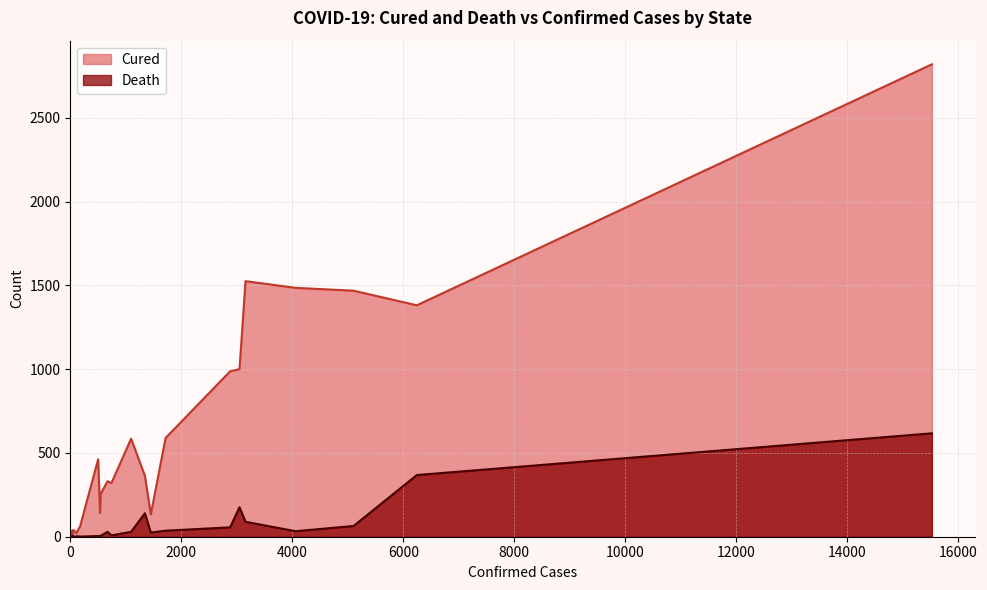

Is it true that Death equals 0 at 59?

True